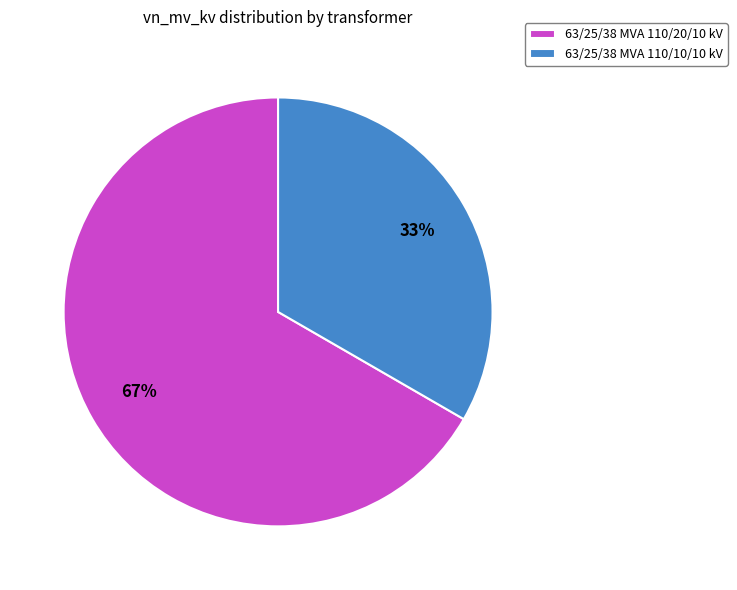

To the nearest percent, what portion does 63/25/38 MVA 110/20/10 kV represent?

67%